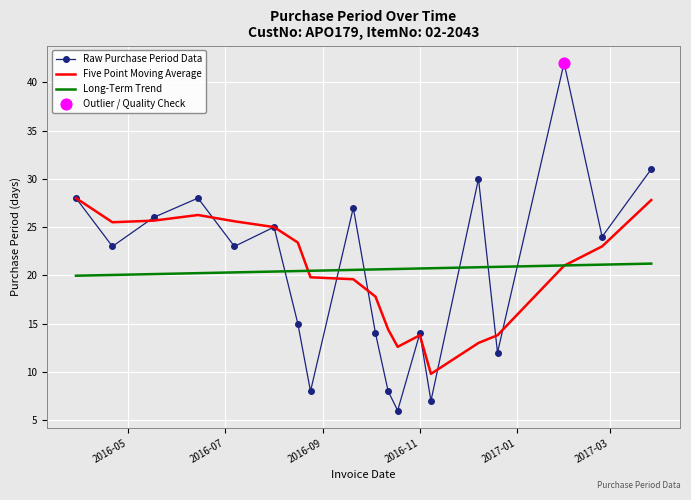

What is the lowest value of the Raw Purchase Period Data series?

6.0